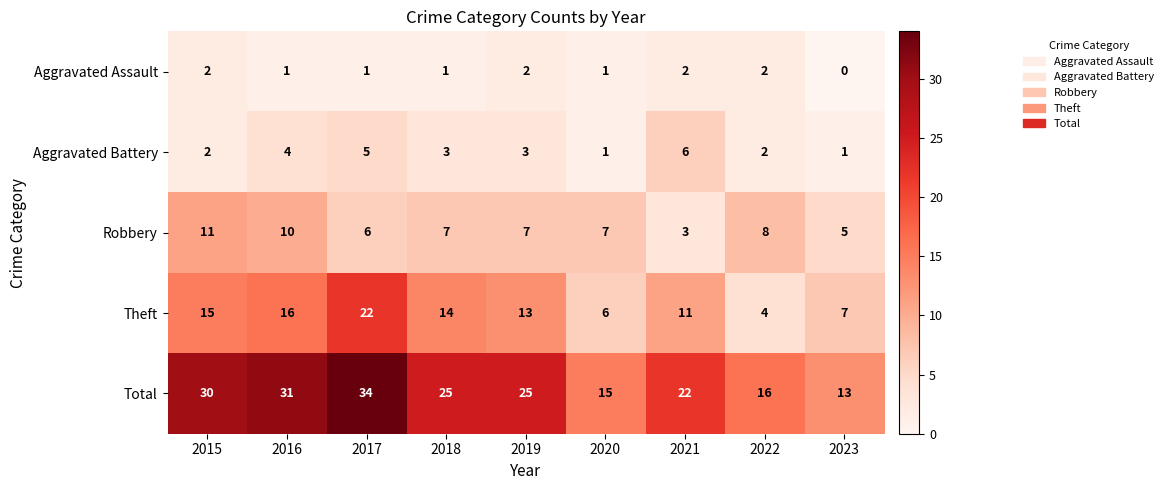

What is the sum of the Robbery values at 2023 and 2017?

11